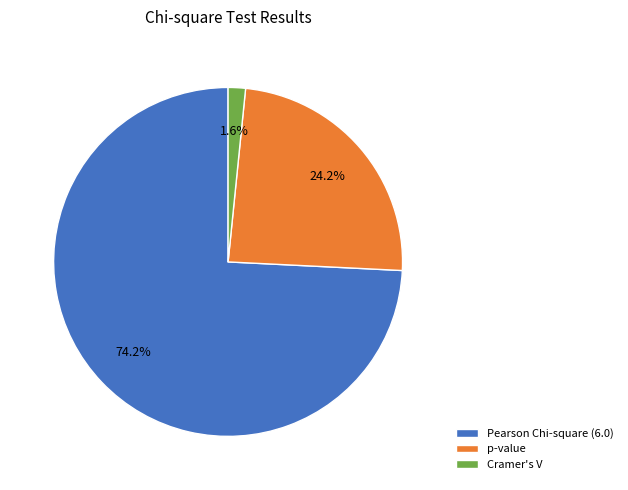

Is there any slice that represents more than half of the pie?

Yes